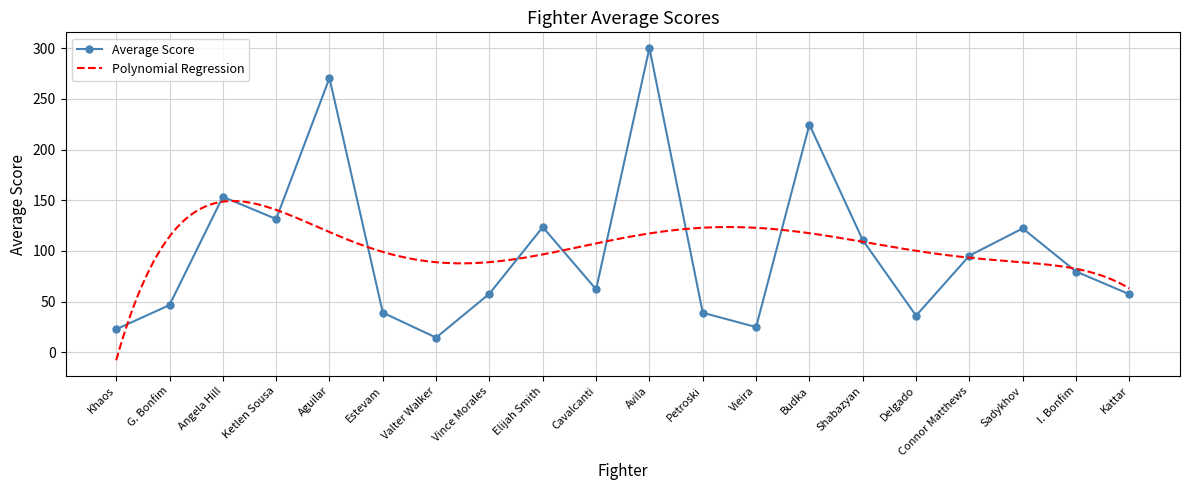

How many data points are above 79?

10